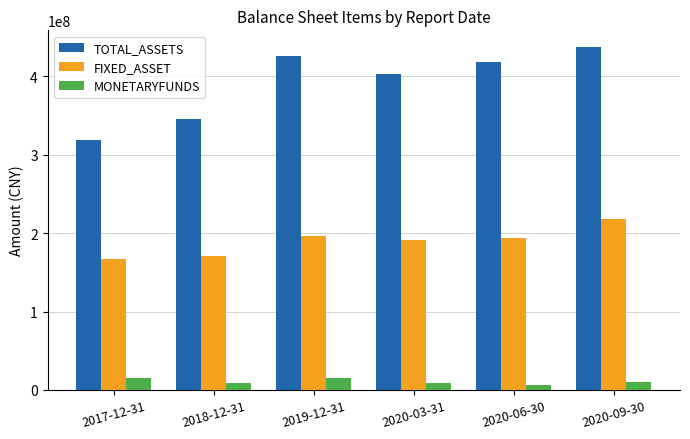

Which series has the widest spread of values?

TOTAL_ASSETS